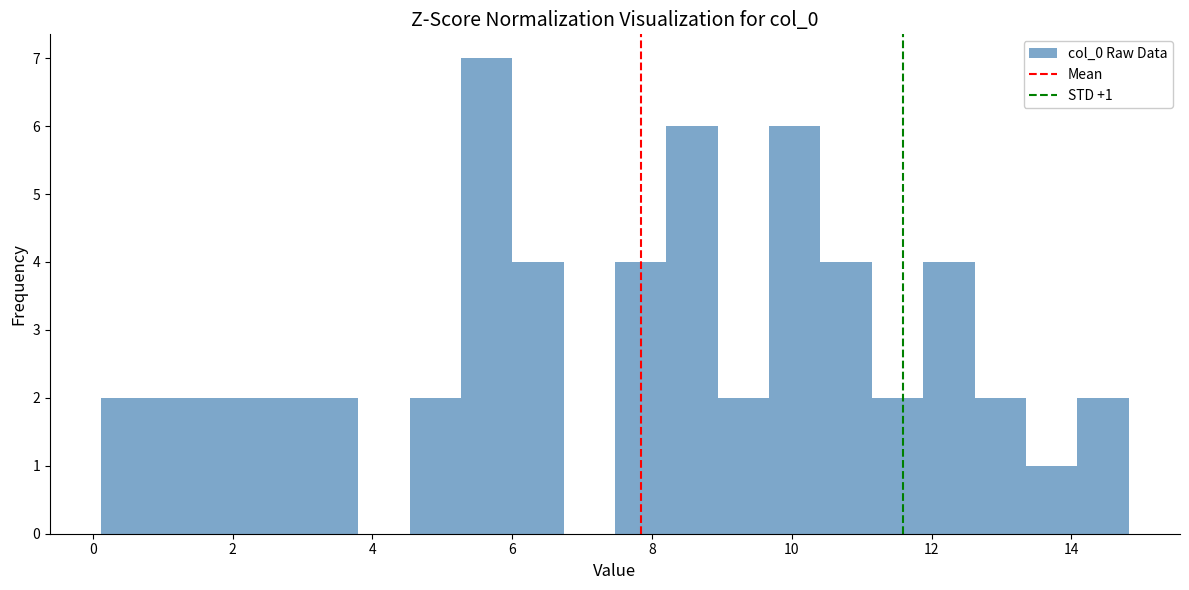

Around what value on the x-axis is the tallest bar? Give the approximate position of its centre, as read against the axis.

5.6